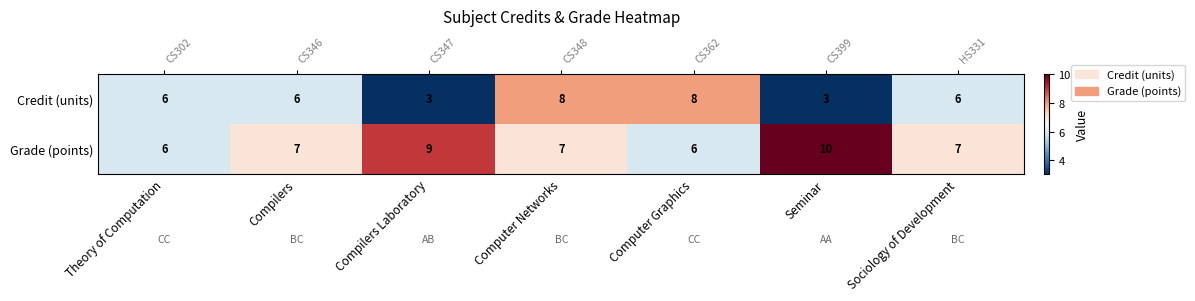

At which label does Credit (units) first exceed 6?

Computer Networks